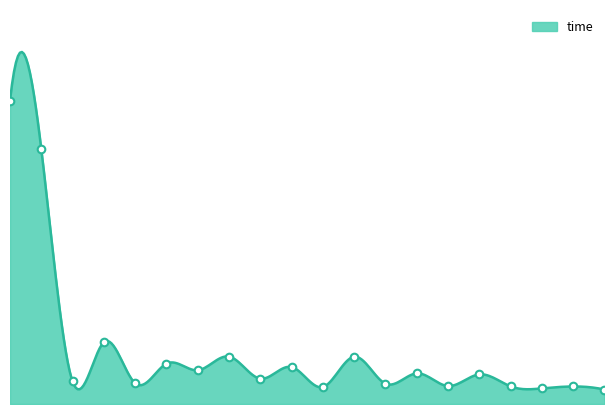

Between 12 and 11, which is larger?

12